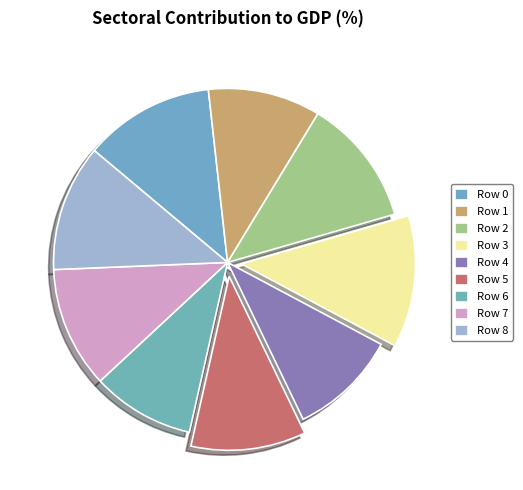

What is the smallest slice in the pie chart?

Row 6